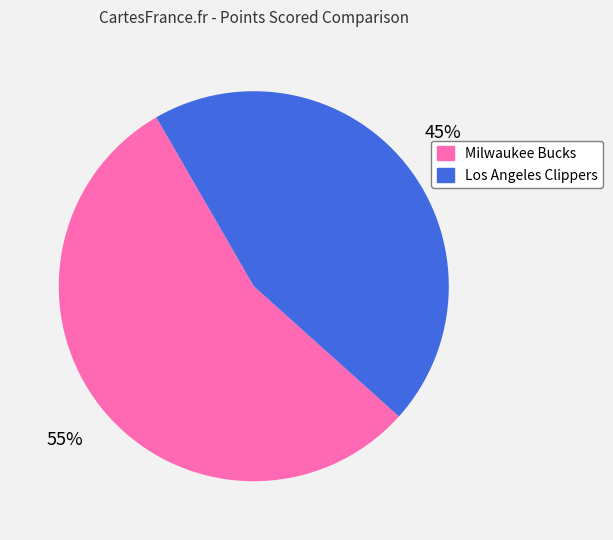

True or false: Los Angeles Clippers accounts for 45% of the total.

True